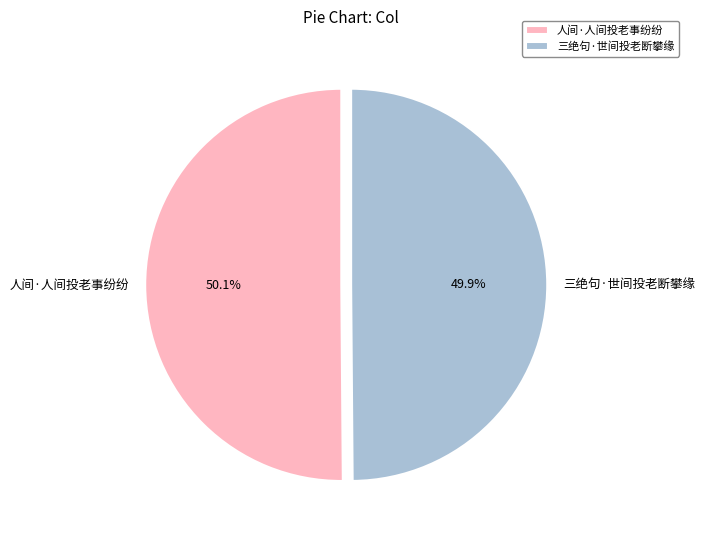

What is the ratio of the value at 人间·人间投老事纷纷 to the value at 三绝句·世间投老断攀缘?

1.0